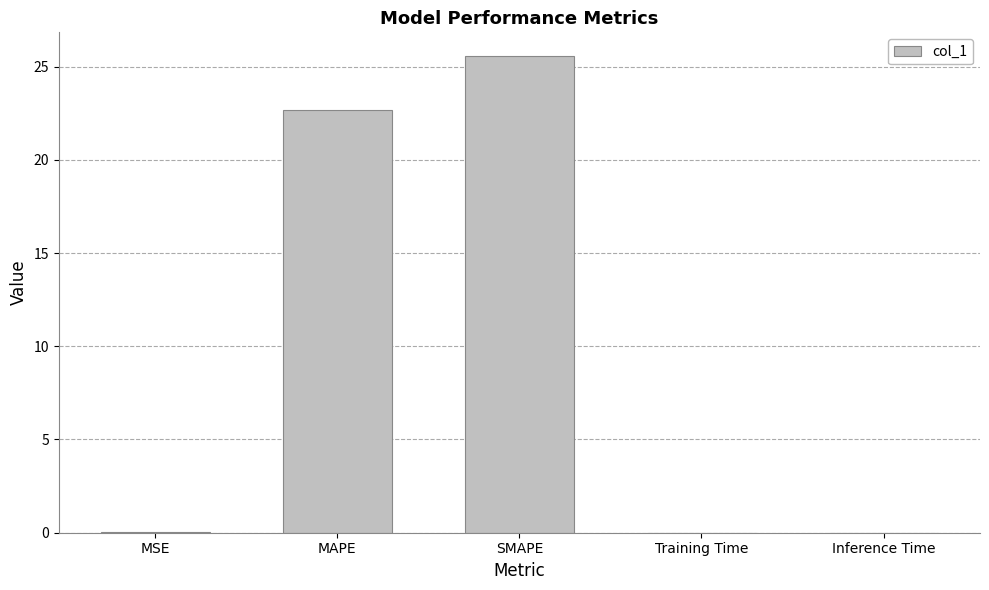

What is the greatest value displayed?

25.6